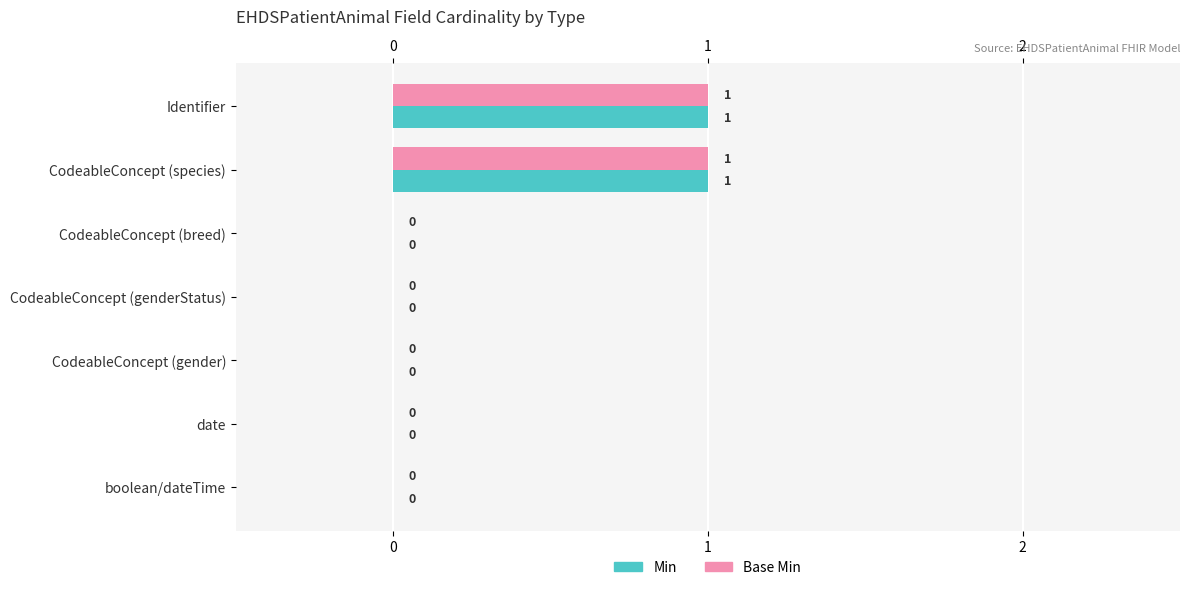

The value of Base Min at CodeableConcept (species) is 0. True or false?

False